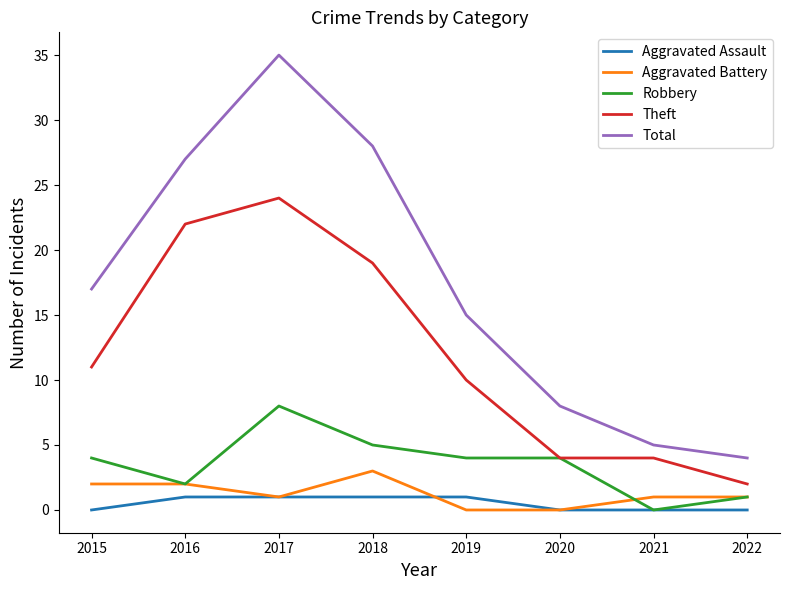

True or false: Total has more than 2 points higher than both neighbors.

False